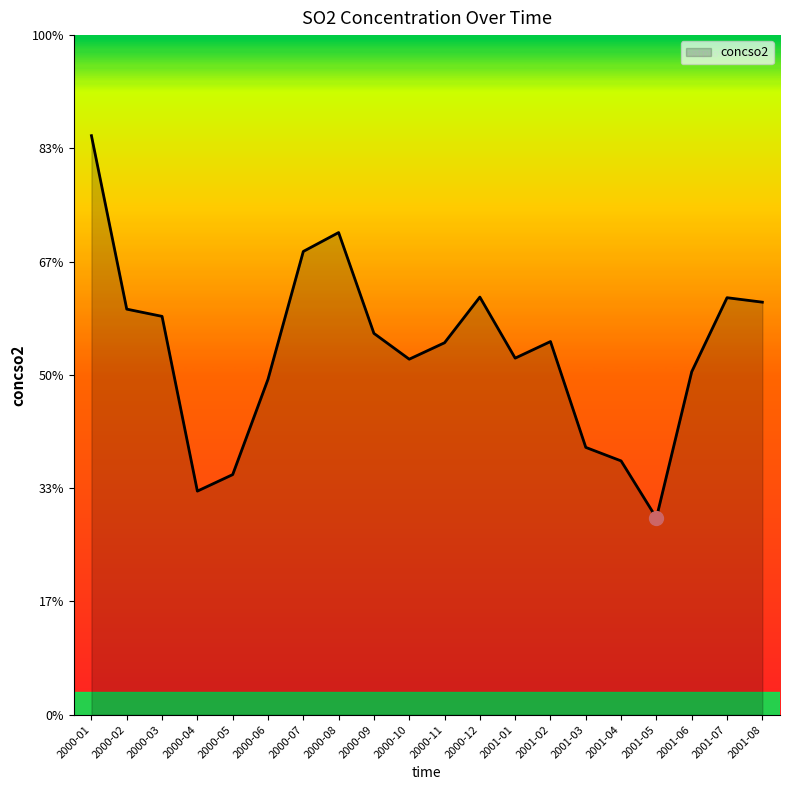

List the labels in order of value, largest first.

2000-01, 2000-08, 2000-07, 2000-12, 2001-07, 2001-08, 2000-02, 2000-03, 2000-09, 2001-02, 2000-11, 2001-01, 2000-10, 2001-06, 2000-06, 2001-03, 2001-04, 2000-05, 2000-04, 2001-05